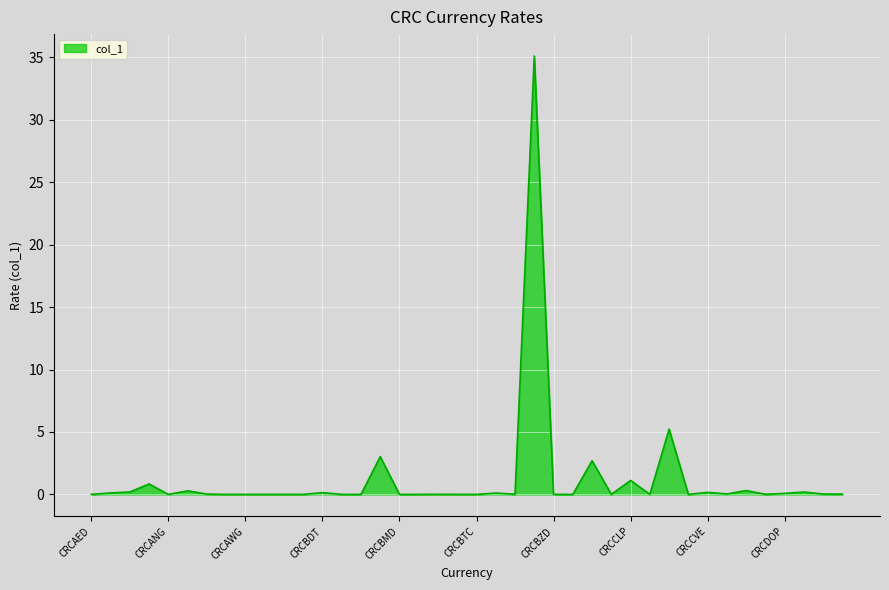

What is the maximum value shown in the chart?

35.1